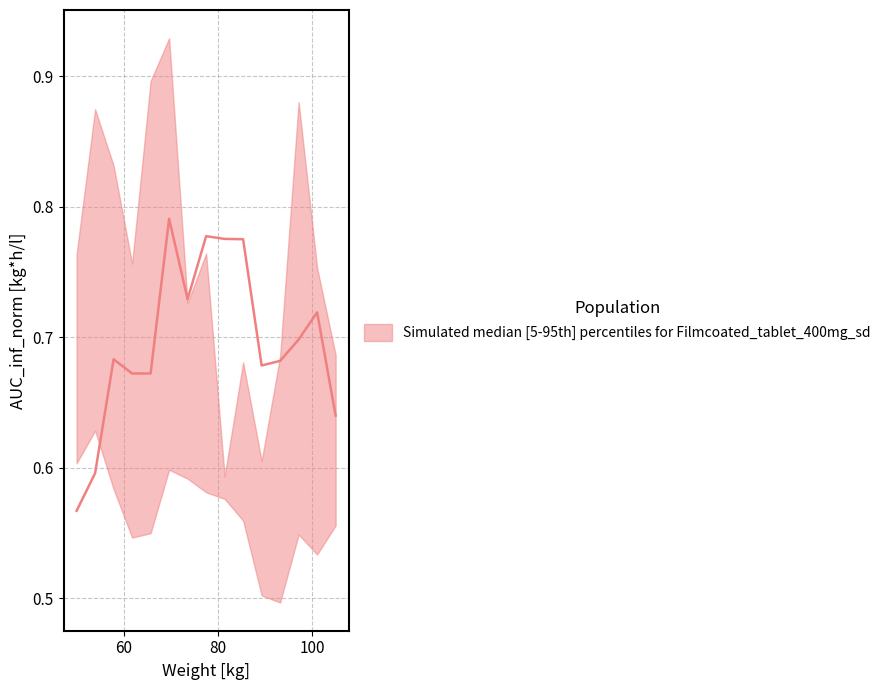

What is the approximate value of upper at 16?

0.6